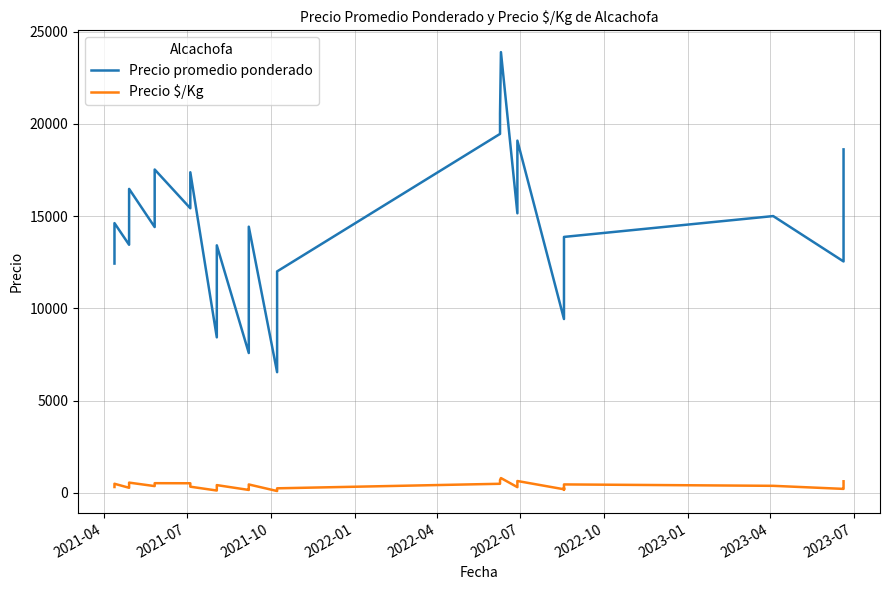

Rank the series at 2022-06-28 from lowest to highest value.

Precio é/Kg, Precio promedio ponderado